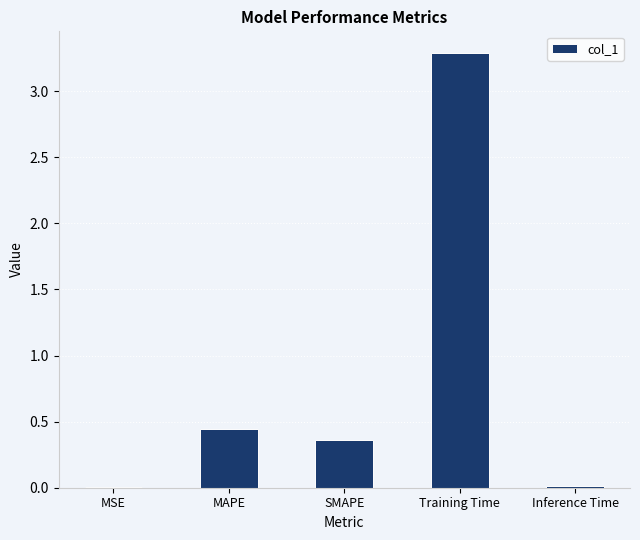

What is the maximum value shown in the chart?

3.3